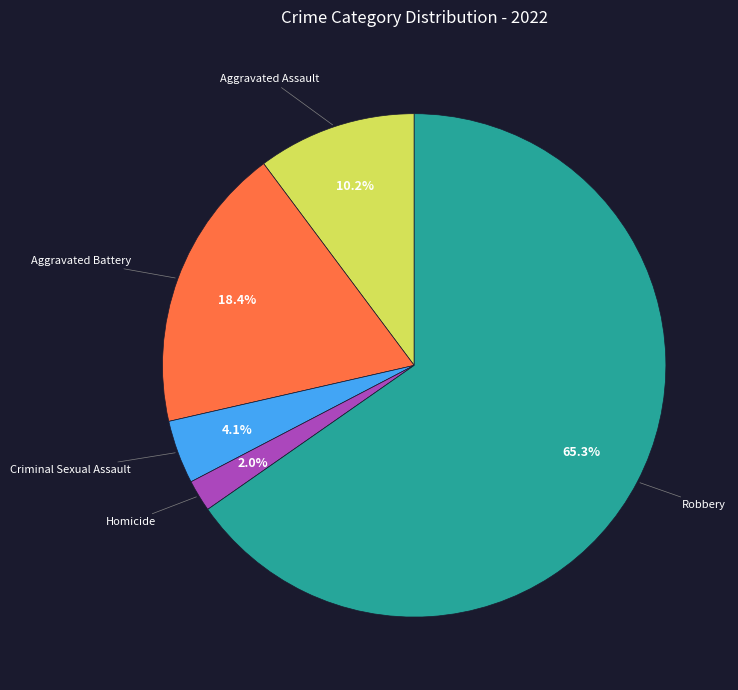

Is it true that Homicide is 2% of the pie?

True